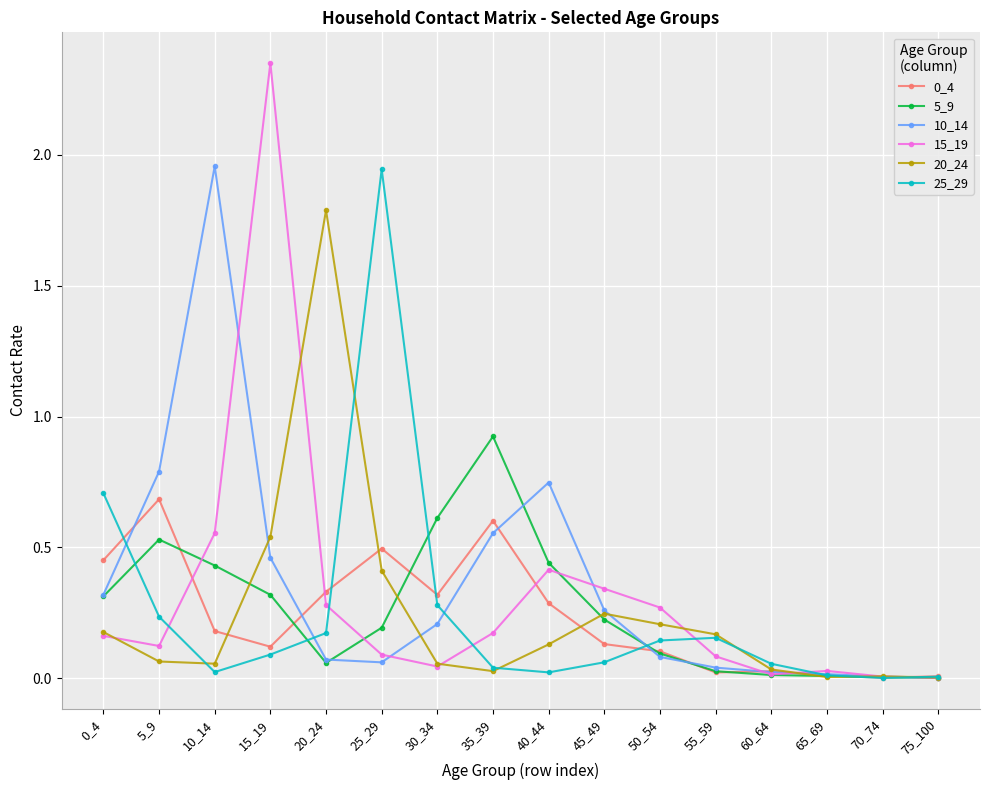

True or false: 15_19 has more than 1 interior local peaks.

True